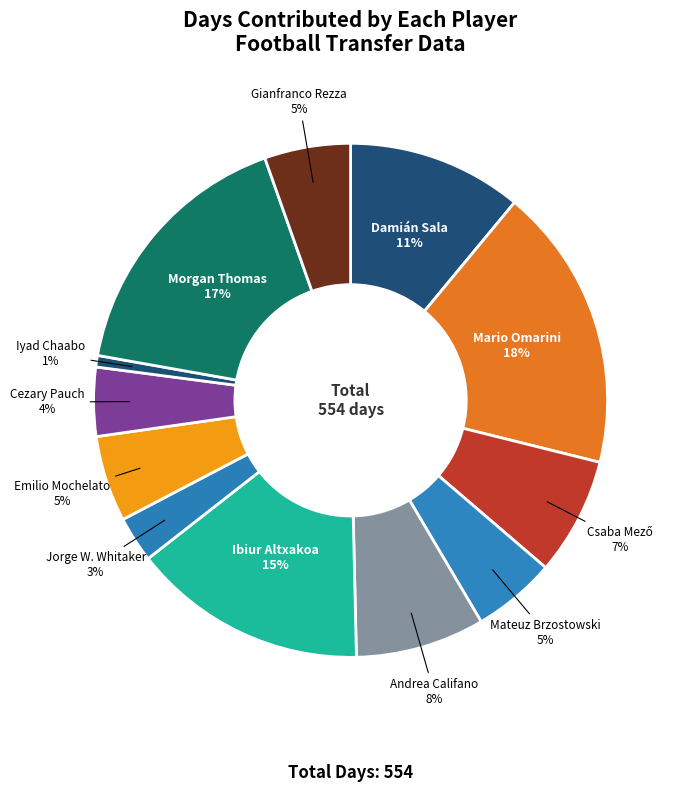

Count the number of slices in the pie.

12